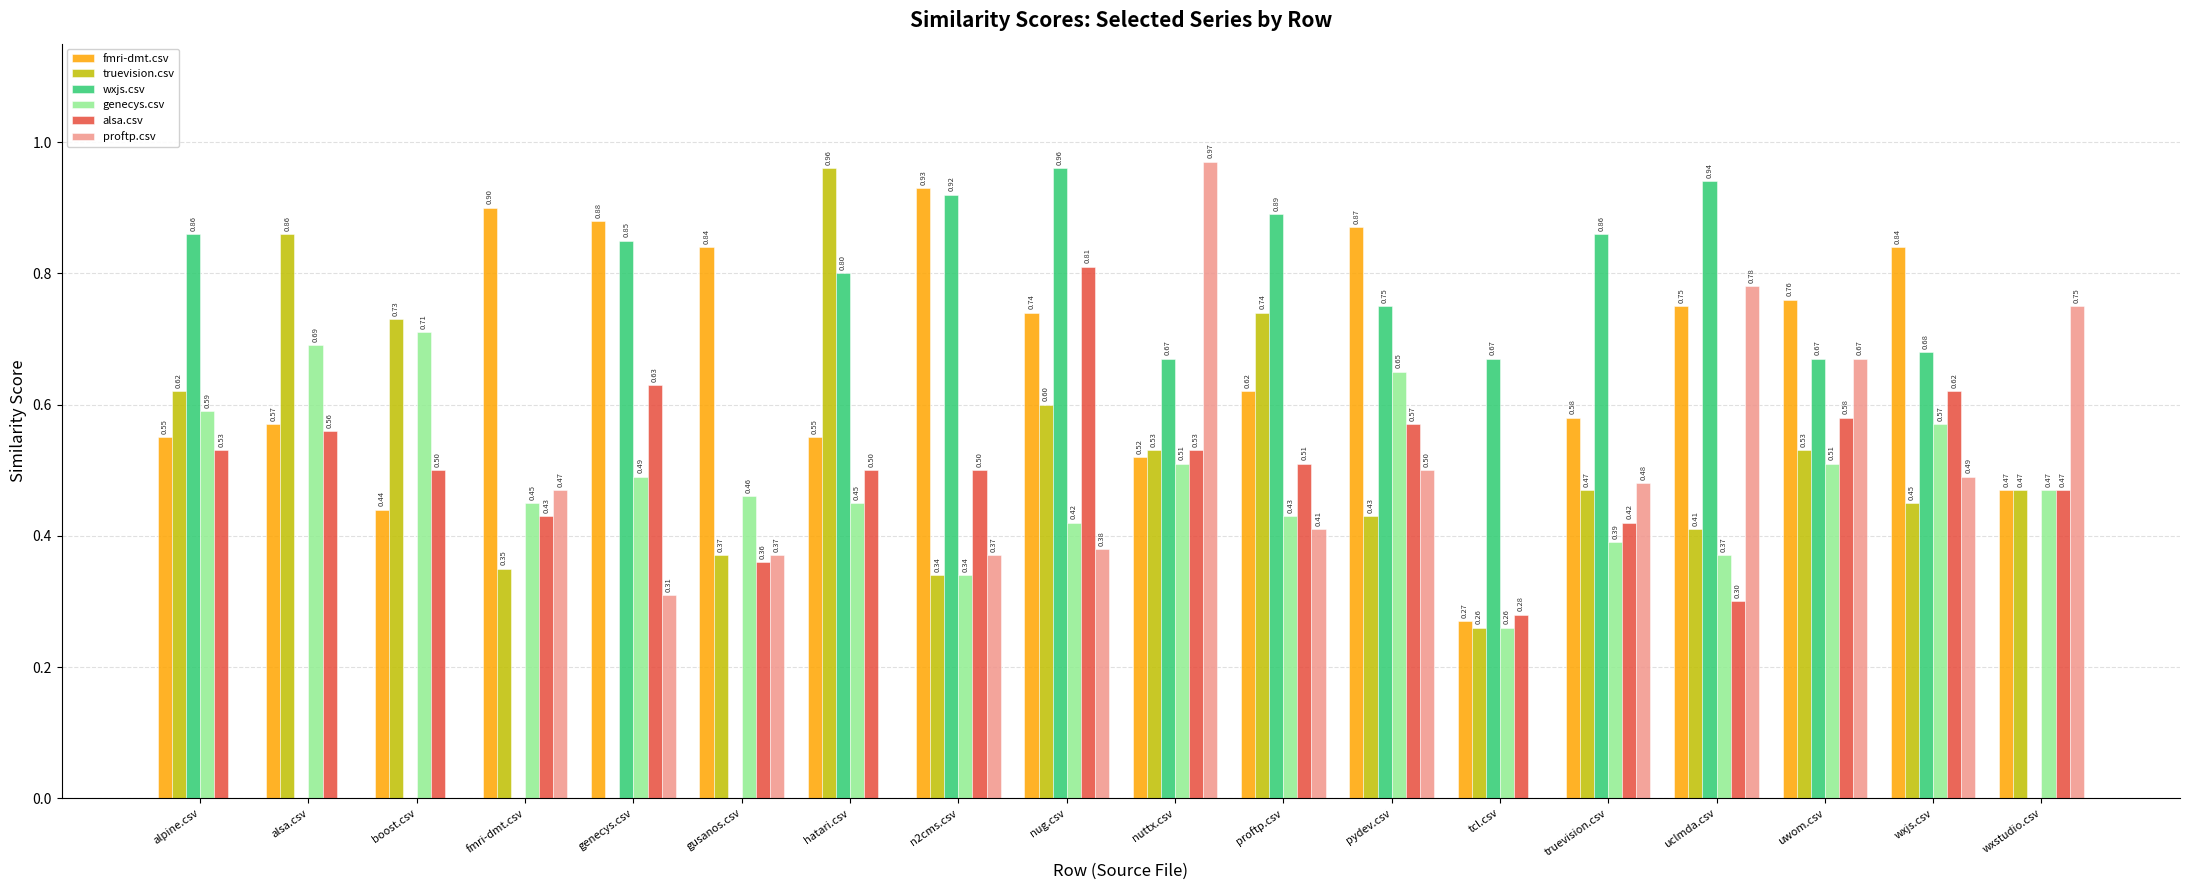

Which category has the highest value in the truevision.csv series?

hatari.csv